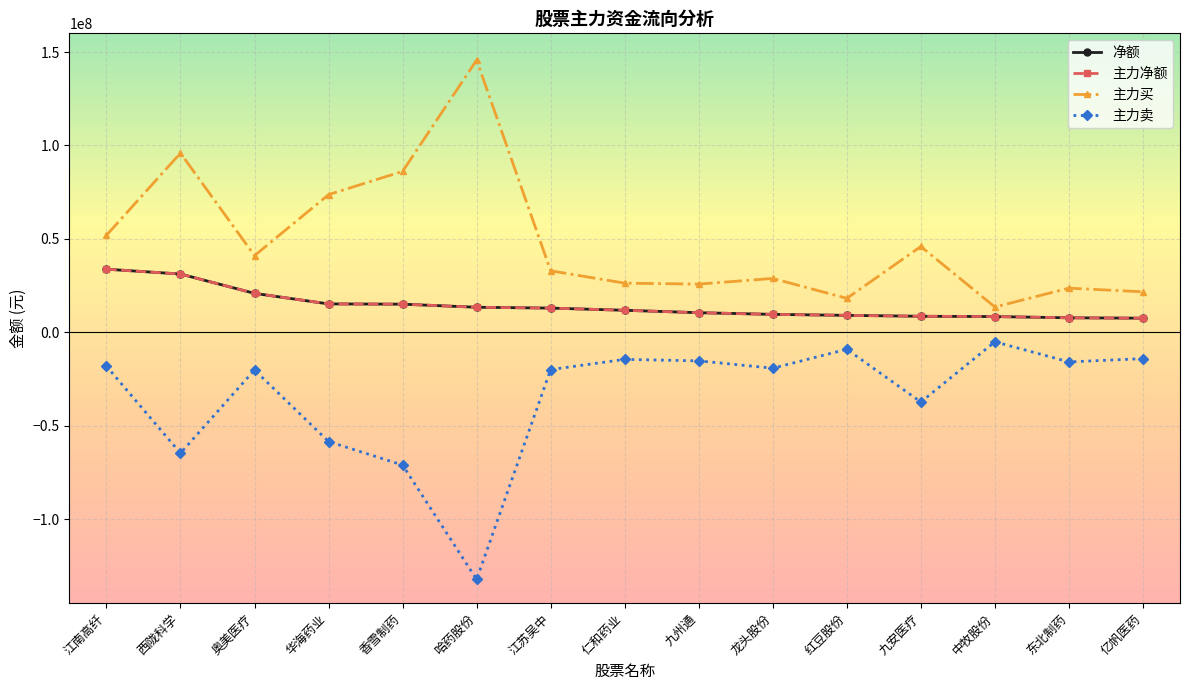

What is the label of the 9th point from the left?

九州通